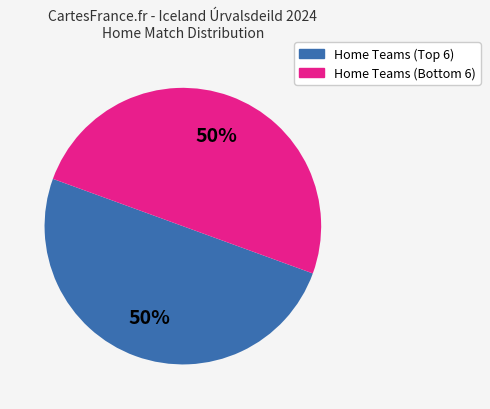

To the nearest percent, what is the average slice percentage?

50%